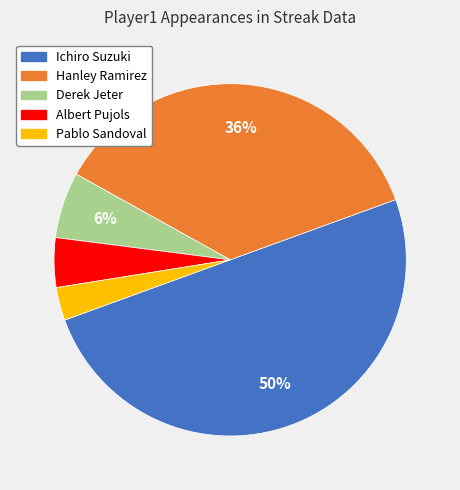

To the nearest percent, what is the difference between the Hanley Ramirez and Pablo Sandoval slice percentages?

33%